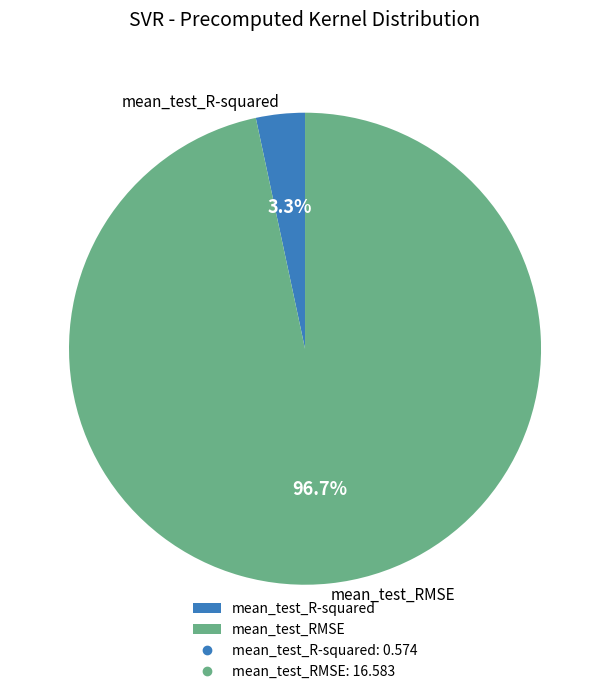

What is the majority slice?

mean_test_RMSE